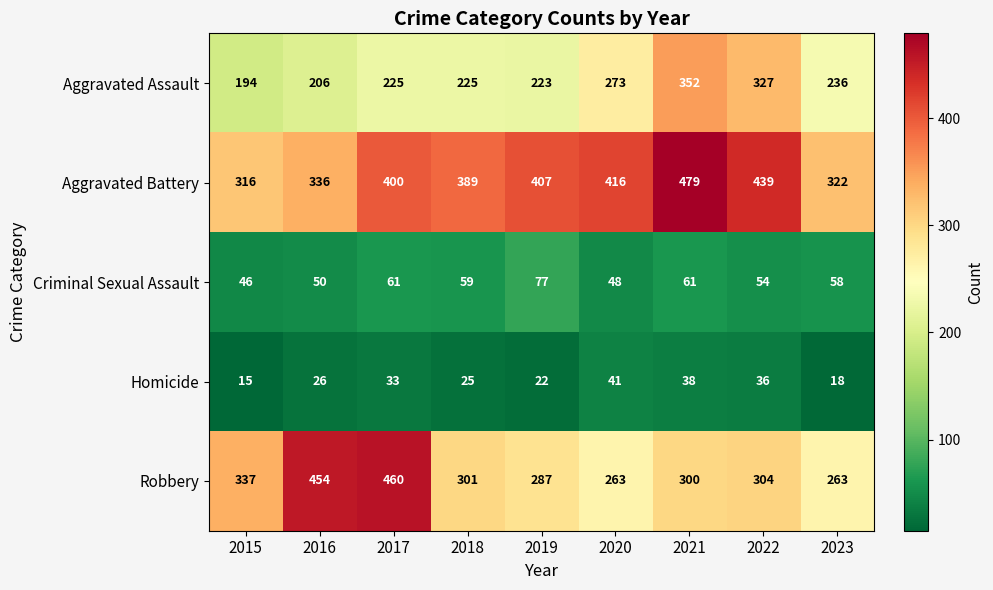

Which series has the largest range (max minus min)?

Robbery